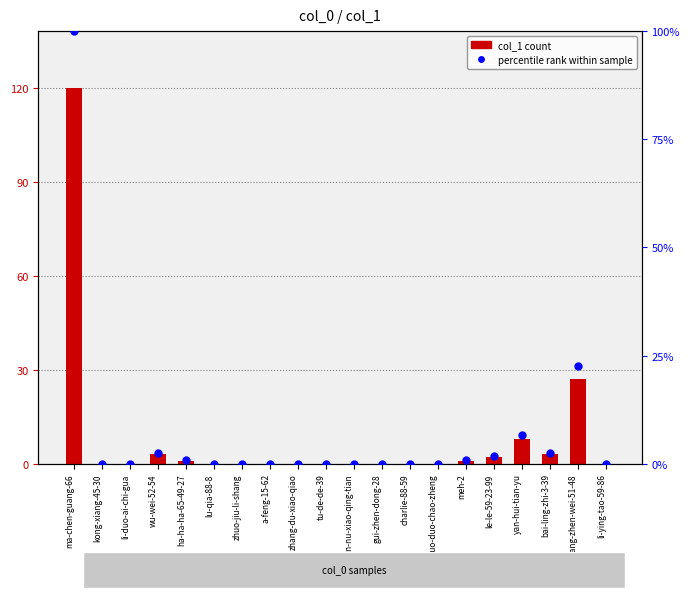

What is the total value across all series at wu-wei-52-54?

5.5